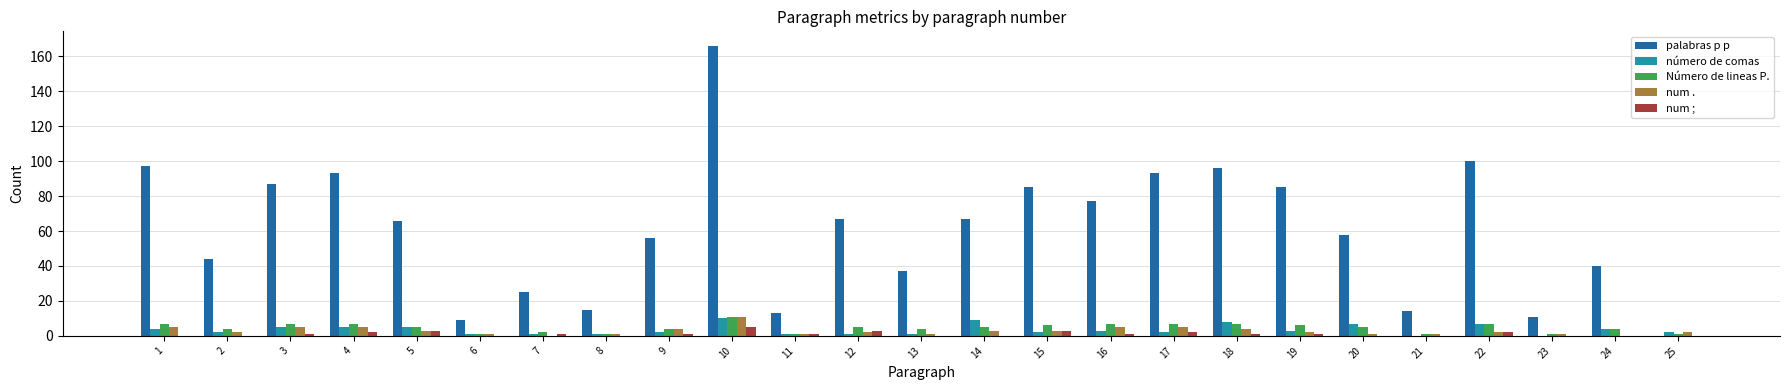

Which series changed the most between 20 and 22?

palabras p p